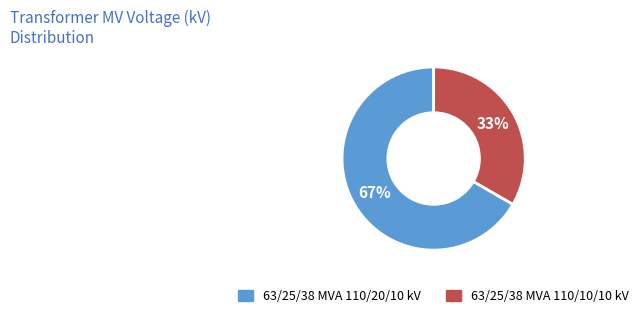

Count the number of slices in the pie.

2